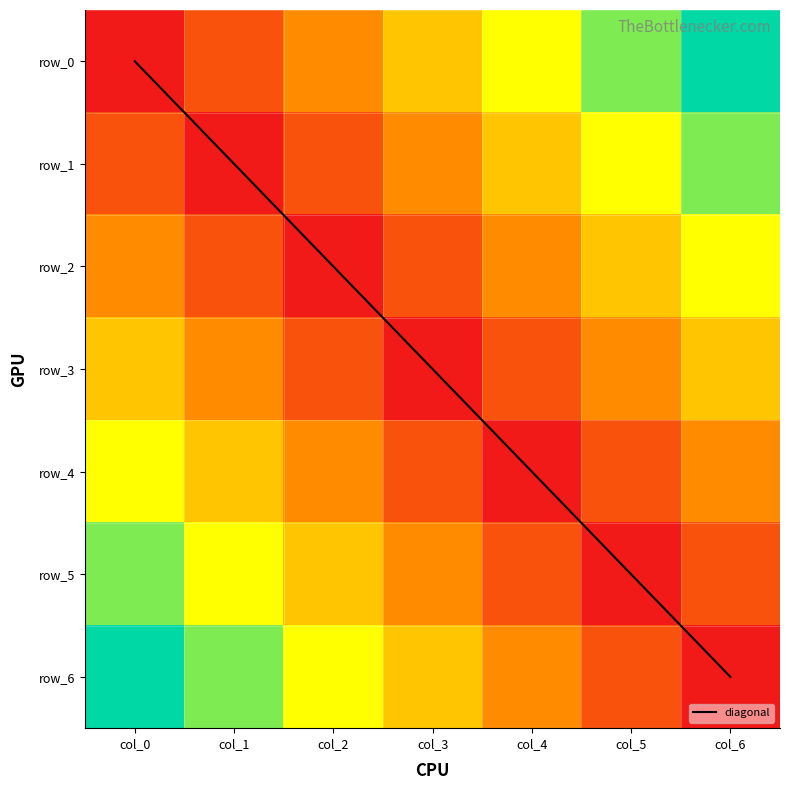

Which series changed the most between col_0 and col_5?

diagonal